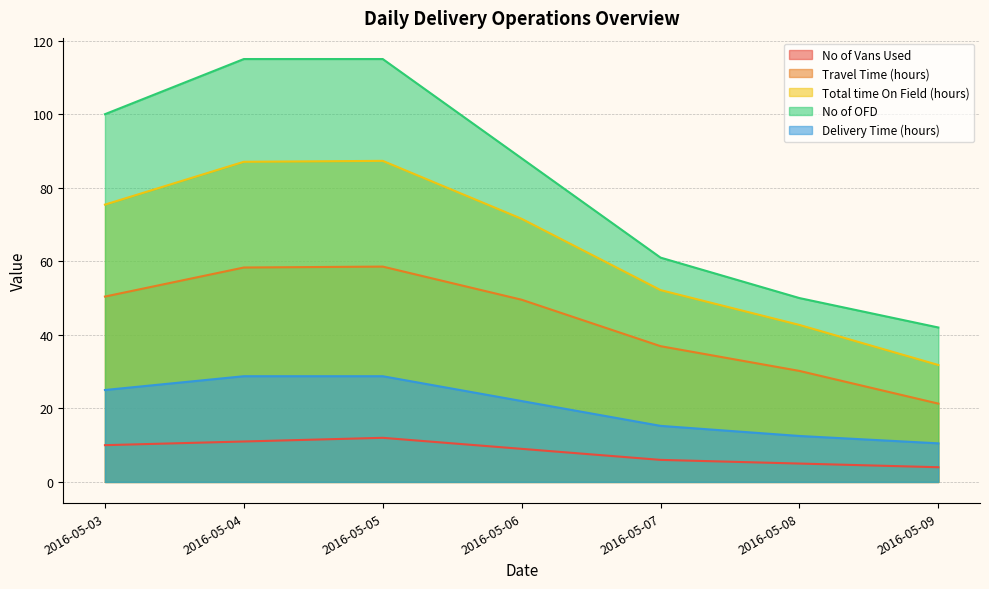

True or false: No of OFD has a value of 154.9 at 2016-05-05.

False